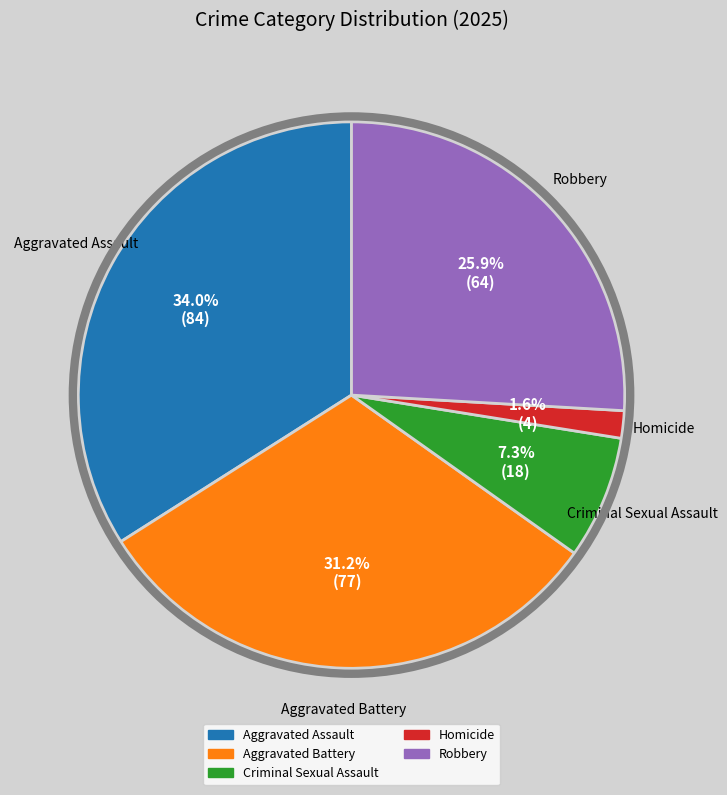

To the nearest percent, what percentage of the pie is Robbery?

26%